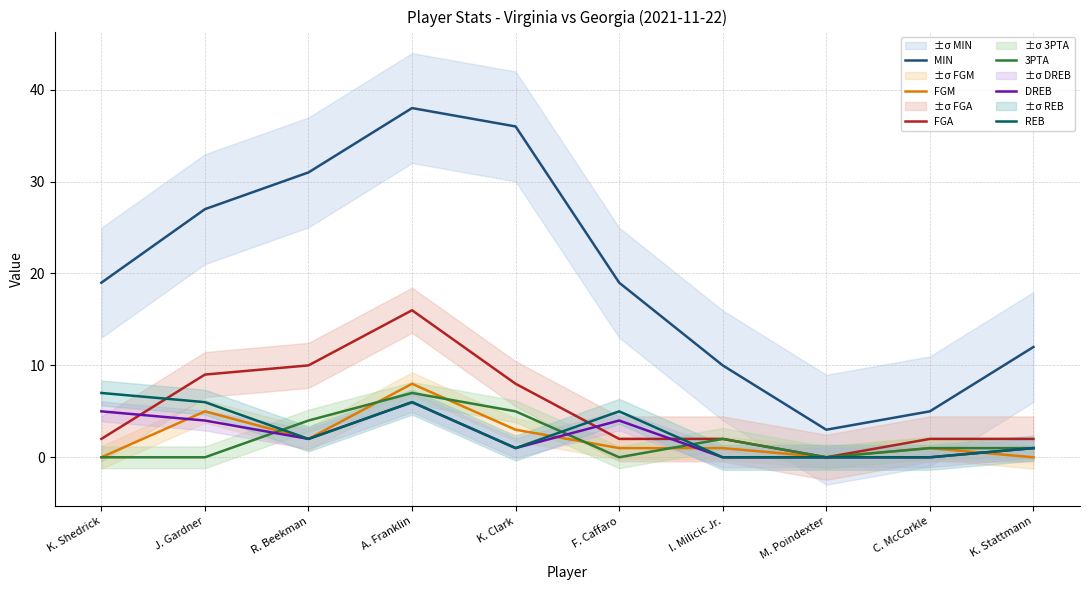

What is the label of the 6th point from the left?

F. Caffaro